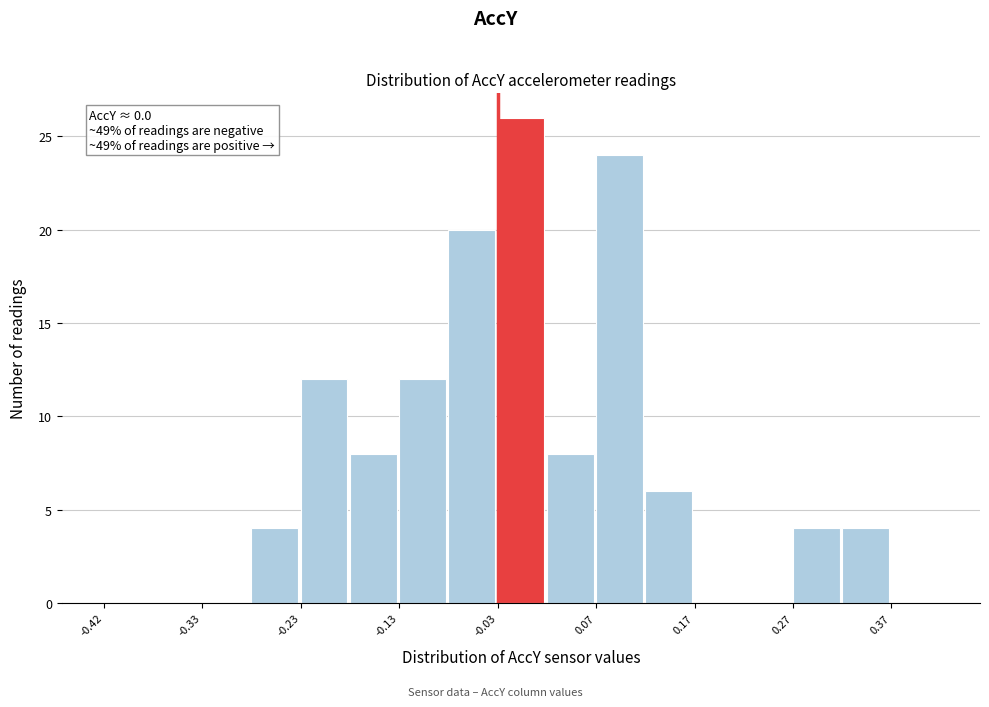

Which range on the x-axis has the tallest bar?

-0.025 to 0.025